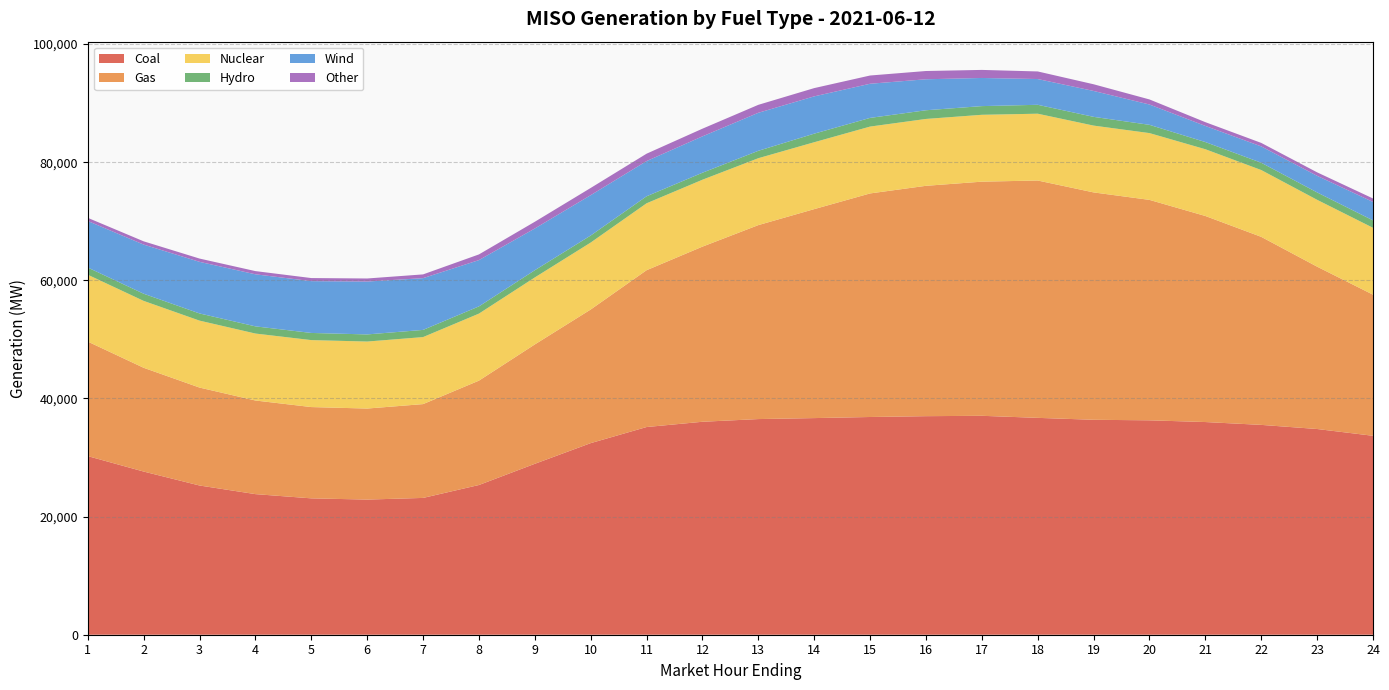

Reading right to left, list all the values displayed in this chart.

Coal: 33676.9	34825.2	35522.8	36005.2	36295.6	36387.2	36712.4	37060.4	36998.5	36857.9	36672.9	36507.9	36051.5	35159.0	32434.4	28933.4	25344.9	23158.9	22877.9	23085.6	23801.7	25261.5	27622.3	30238.4
Gas: 23887.4	27481.6	31831.4	34880.6	37316.0	38491.0	40179.4	39636.3	38996.0	37845.9	35375.0	32833.1	29646.4	26546.6	22619.1	20206.2	17667.0	15881.4	15409.9	15453.5	15849.1	16578.2	17566.4	19385.7
Nuclear: 11322.8	11318.4	11309.9	11301.6	11306.8	11309.4	11308.8	11319.5	11319.9	11318.5	11323.7	11327.1	11326.7	11328.8	11335.1	11343.4	11346.7	11344.9	11342.7	11336.5	11335.0	11332.4	11324.6	11320.3
Hydro: 1253.7	1249.1	1235.4	1214.4	1398.4	1481.2	1508.5	1471.3	1470.8	1468.6	1451.7	1253.4	1185.6	1185.8	1190.4	1220.7	1223.3	1214.8	1205.6	1211.2	1215.7	1215.0	1212.3	1215.7
Wind: 3123.2	2811.5	2765.5	2730.4	3439.6	4384.4	4361.1	4763.9	5245.1	5781.6	6313.4	6436.1	6154.3	5961.5	6831.7	7065.9	7835.9	8763.7	8951.4	8769.8	8812.9	8737.9	8319.5	7878.9
Other: 585.6	590.7	591.9	637.2	859.5	1131.3	1285.0	1364.0	1398.5	1394.0	1399.2	1346.2	1300.4	1249.6	1221.5	1137.4	962.3	635.0	518.9	521.5	541.7	553.8	551.6	534.3